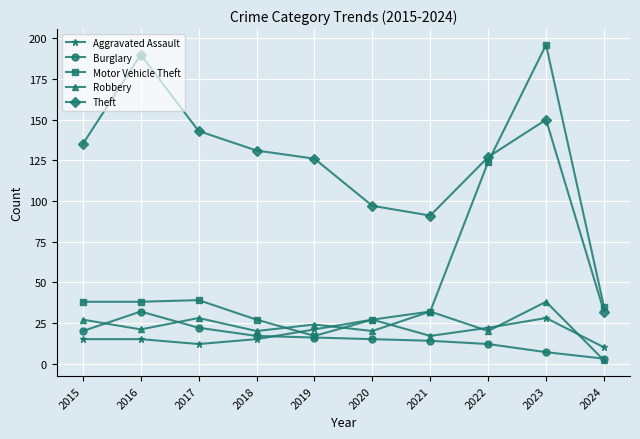

What is the approximate value of Aggravated Assault at 2017, to the nearest 10?

10